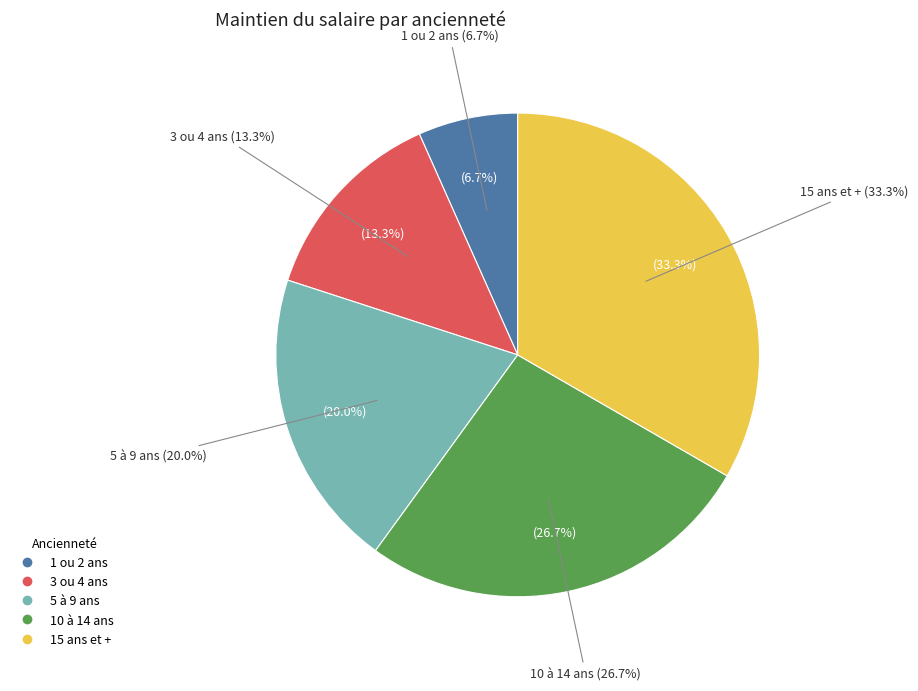

Count the number of slices in the pie.

5